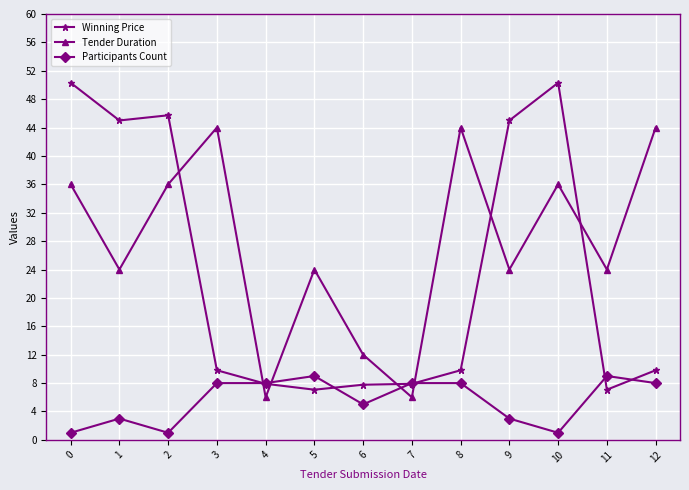

In Tender Duration, how many points are higher than both neighbors (excluding endpoints)?

4